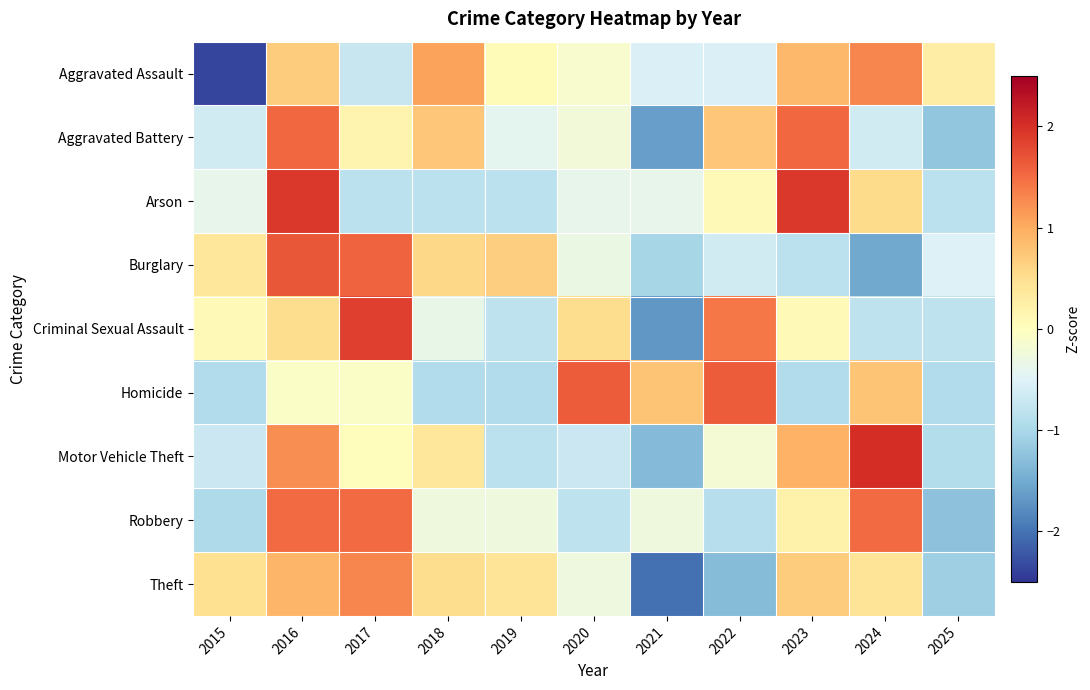

What is the difference between the highest and lowest values at 2023?

2.9